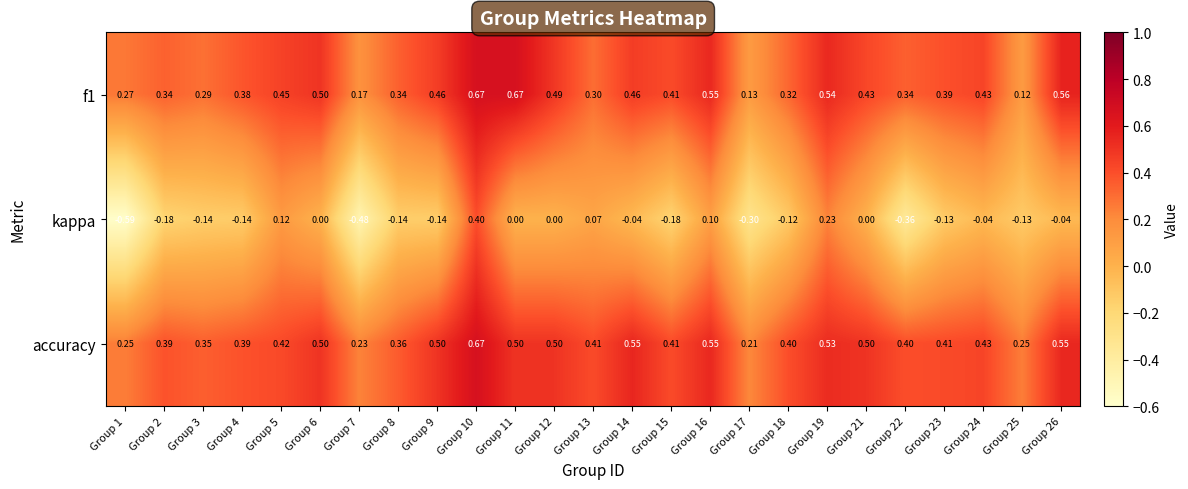

Which series has the largest total across all categories?

accuracy